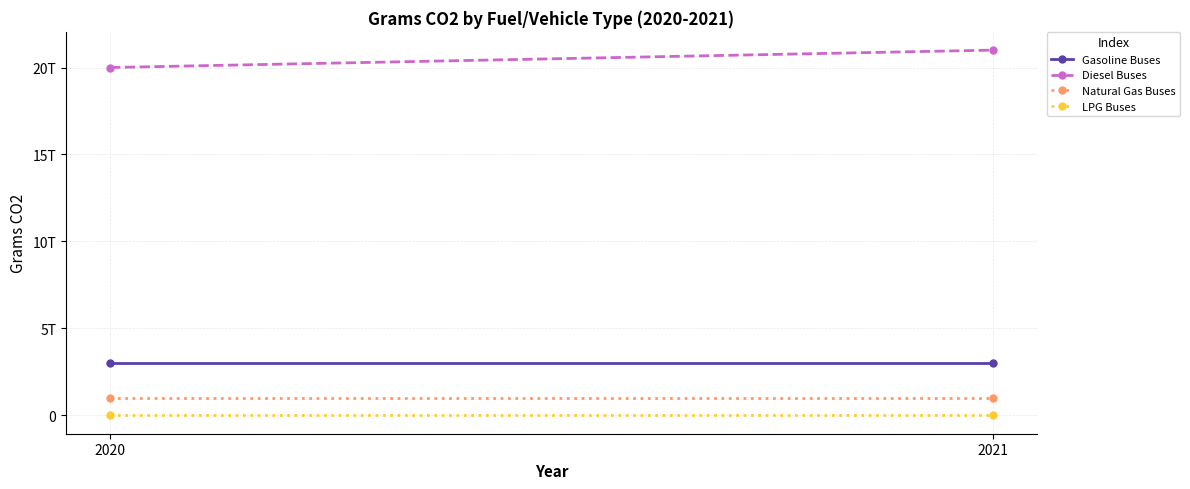

What is the value of the Natural Gas Buses point at the 2nd from the left?

1000000000000